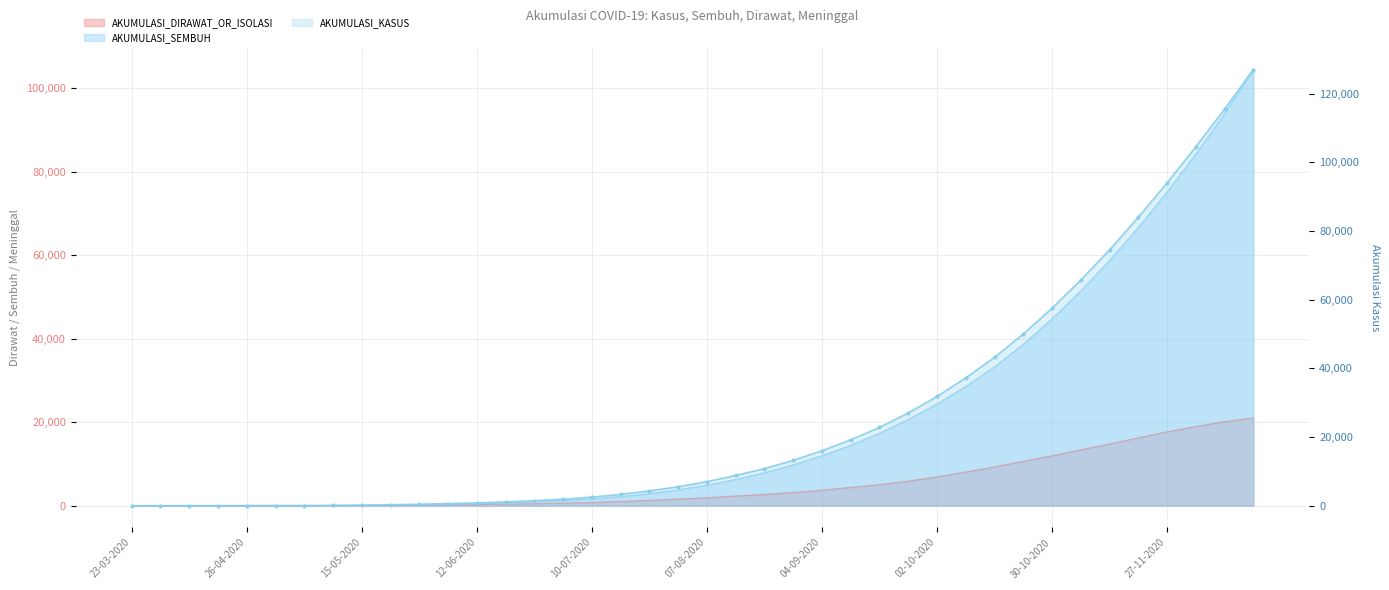

Which series has the largest total across all categories?

AKUMULASI_KASUS